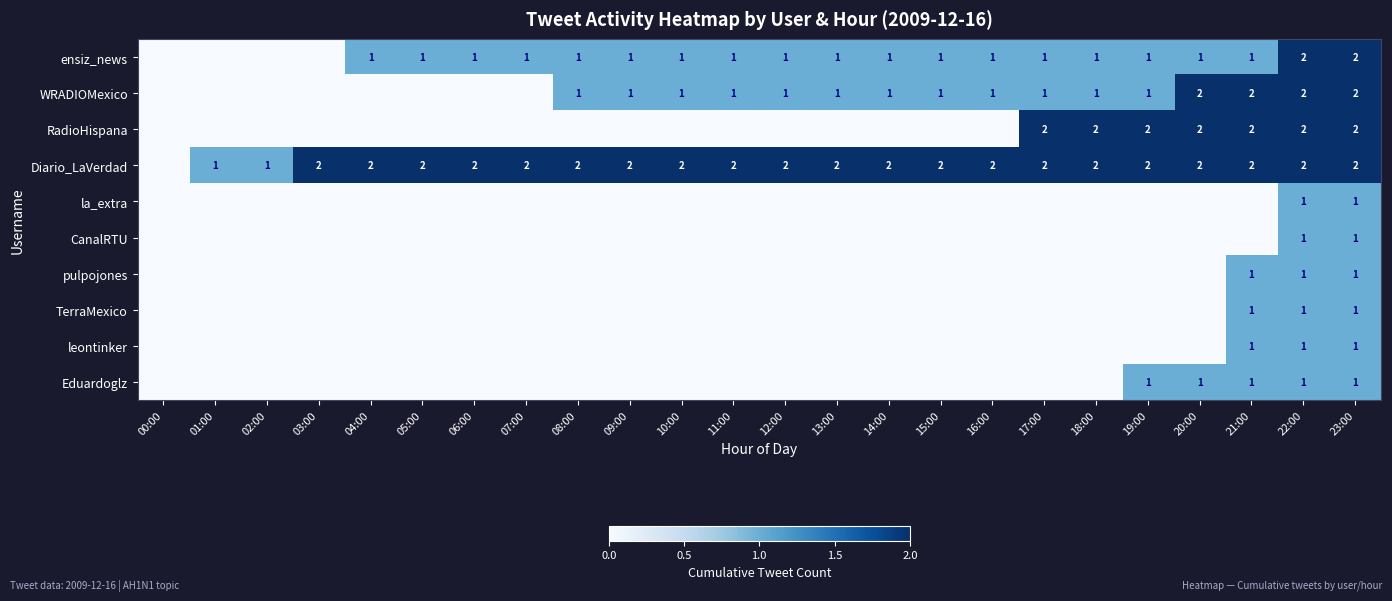

What is the total value across all series at 23:00?

14